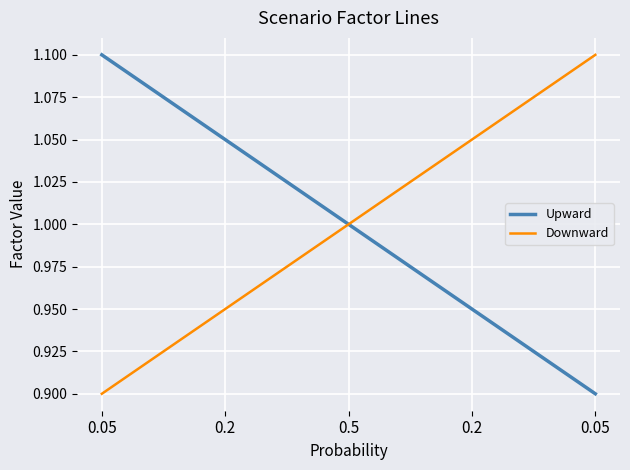

What are all the series names shown in the legend?

Upward, Downward